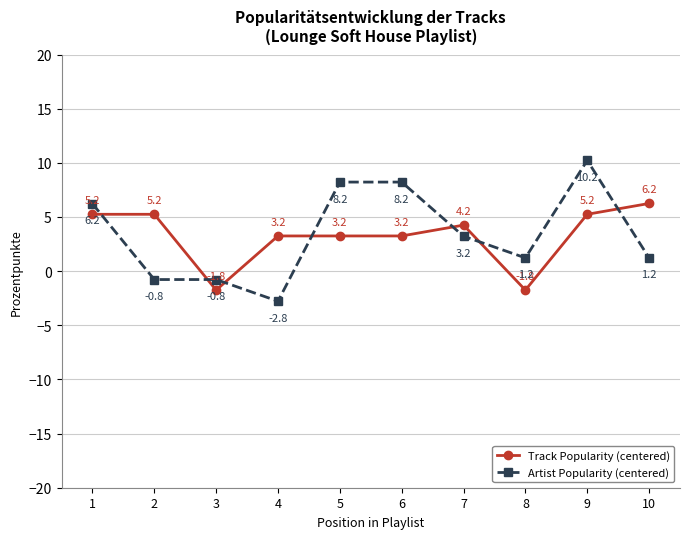

True or false: Track Popularity (centered) has more than 0 points higher than both neighbors.

True